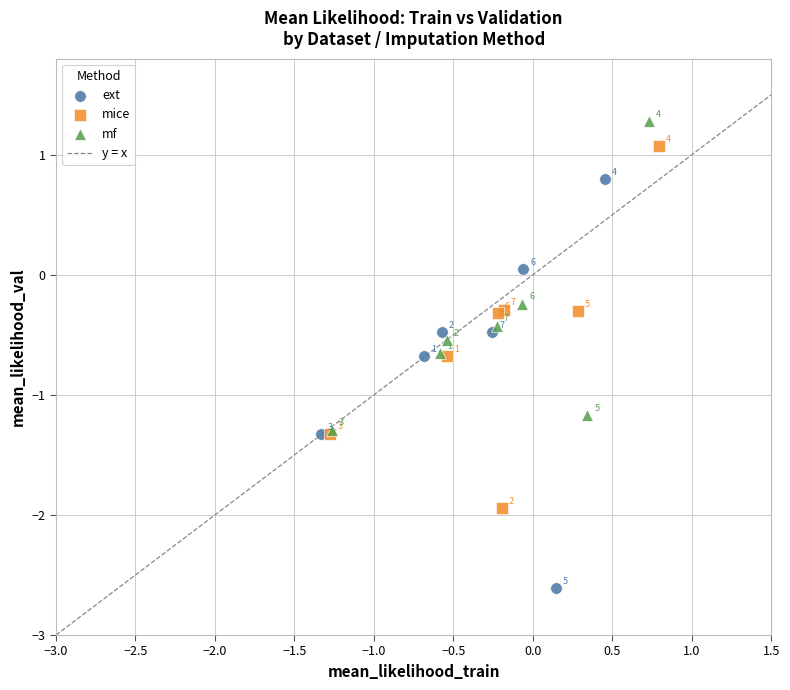

Which series contains the lowest Y value?

ext